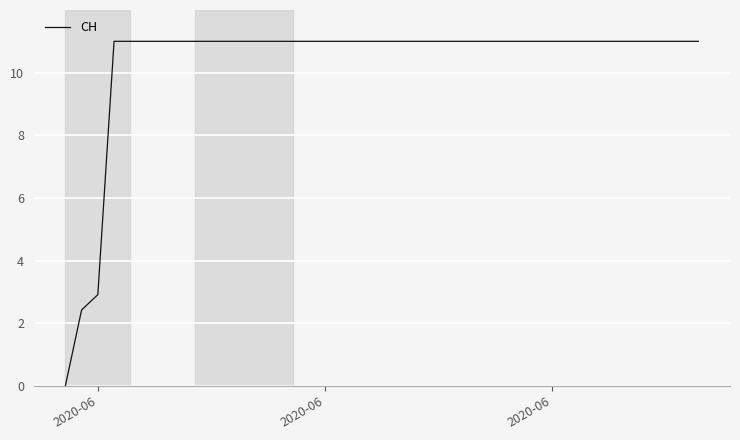

What is the greatest value displayed?

11.0